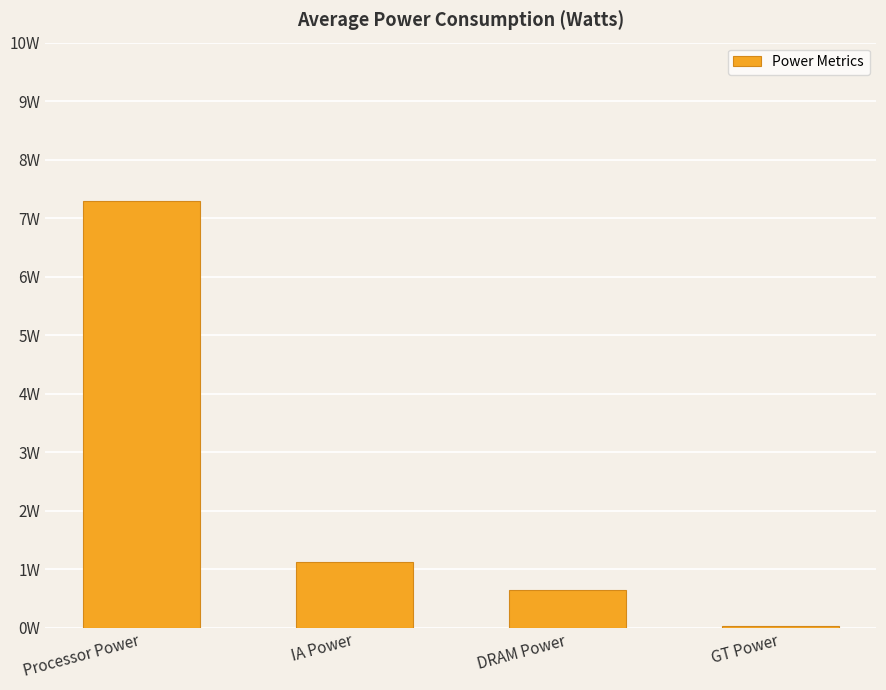

What is the difference between the values at GT Power and IA Power?

1.1